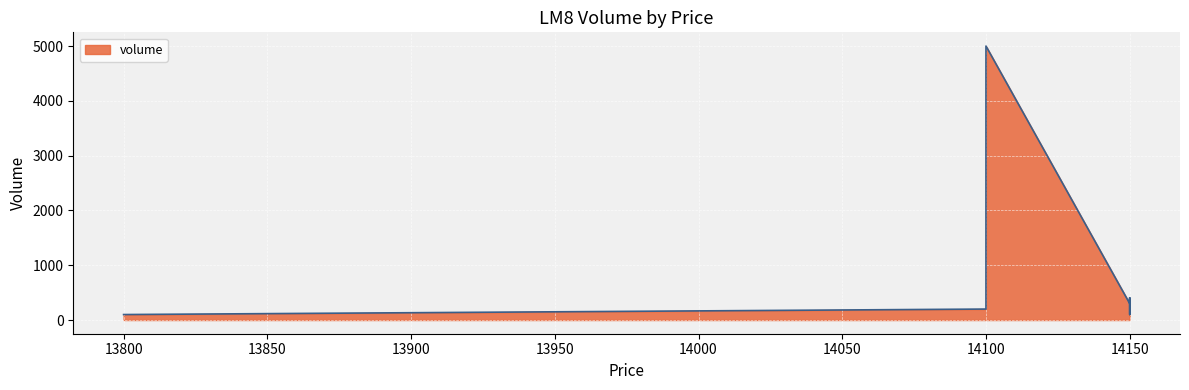

What is the change in value from 14150.0 to 14150.0?

-300